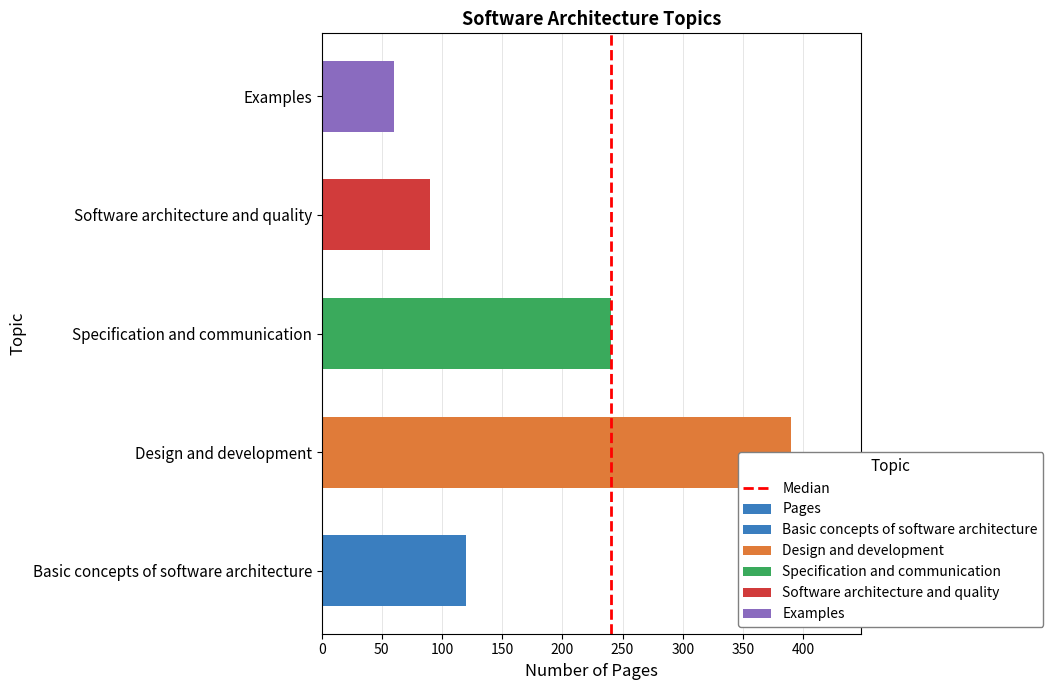

Where does the data first go above 120?

Design and development